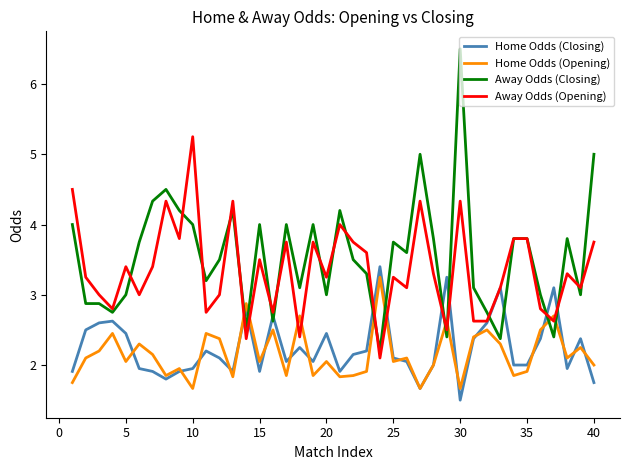

In Home Odds (Opening), how many points are lower than both neighbors (excluding endpoints)?

13